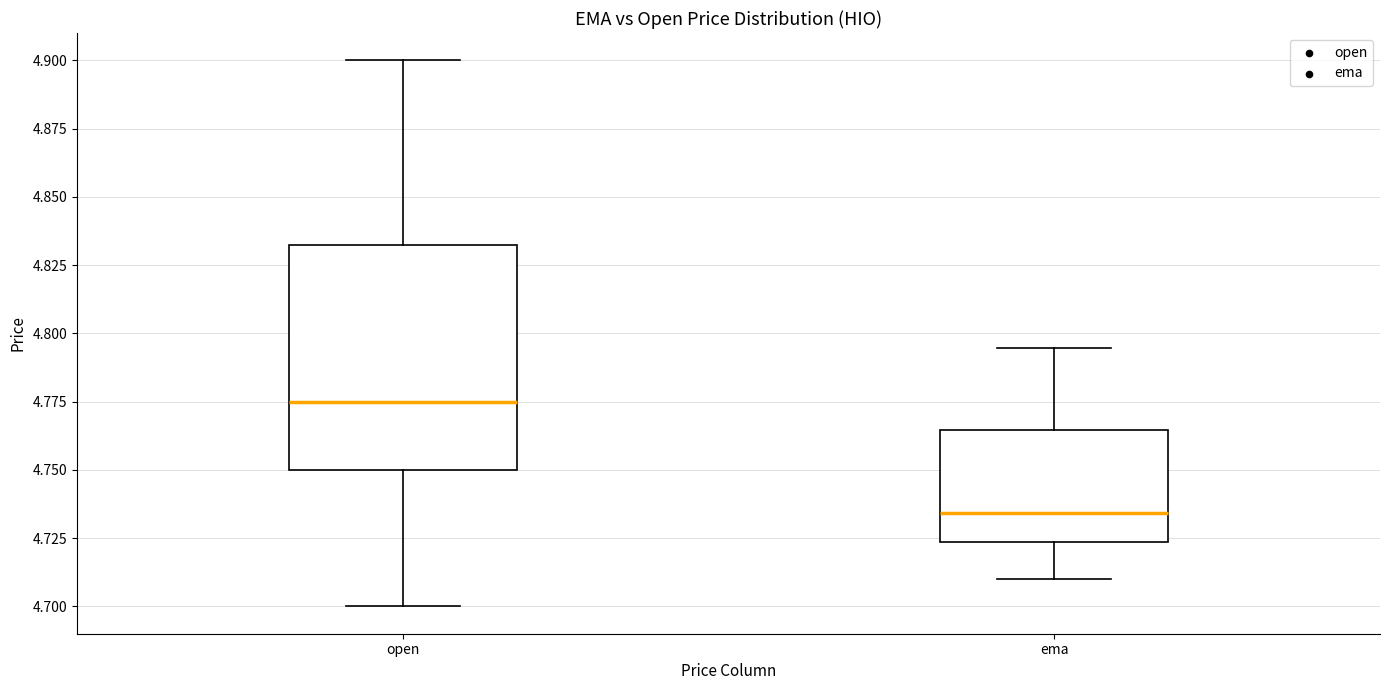

Which box is the tallest, from its lower edge to its upper edge?

open